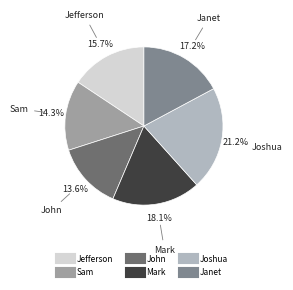

Rank the categories by value from lowest to highest.

John, Sam, Jefferson, Janet, Mark, Joshua